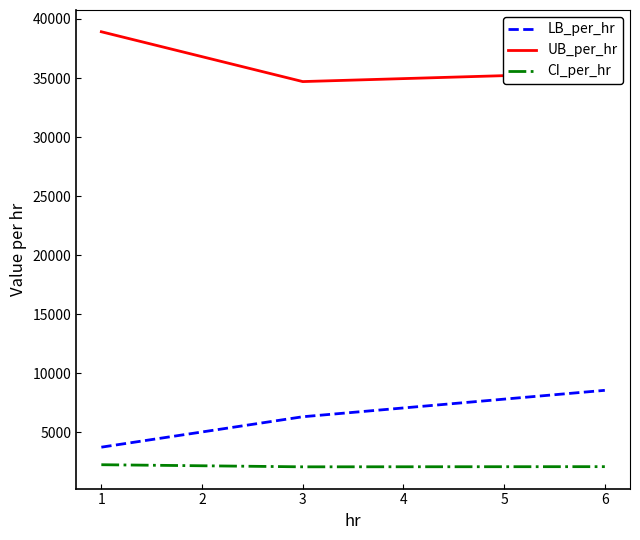

At 6, list the series in order from smallest to largest.

CI_per_hr, LB_per_hr, UB_per_hr